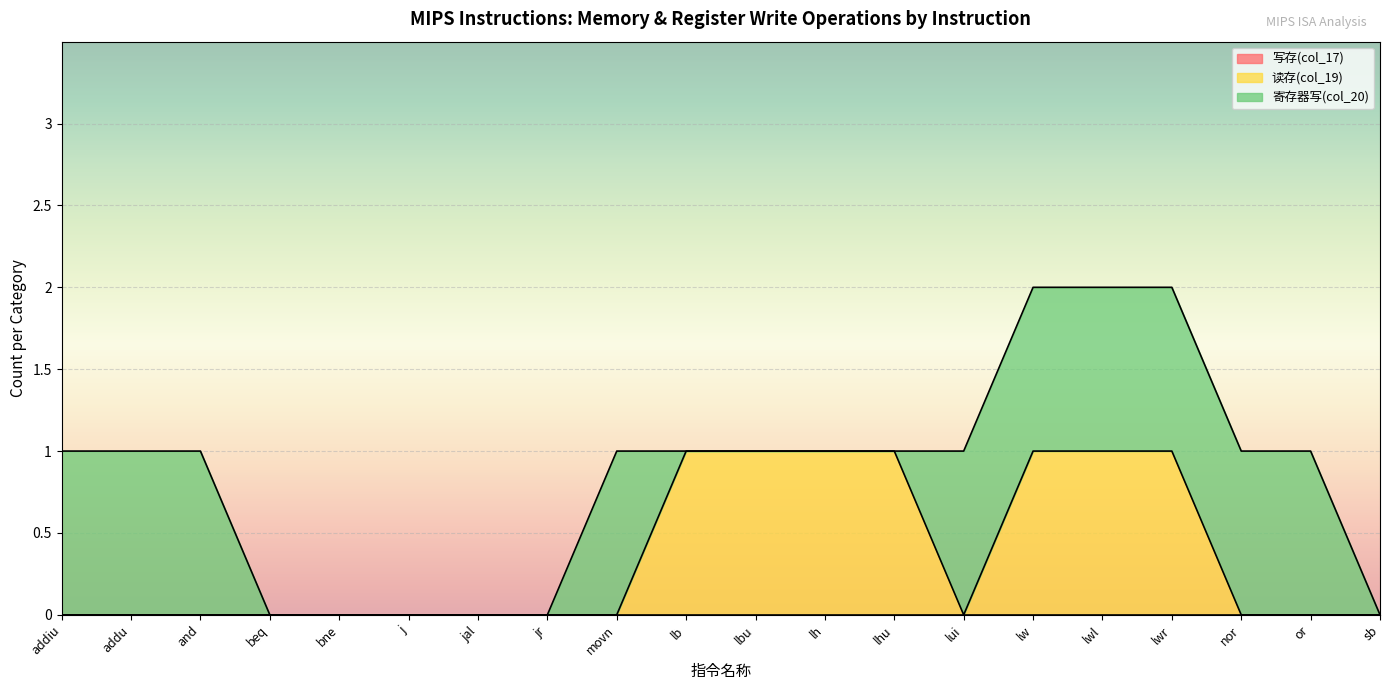

The value of 寄存器写(col_20) at lui is 1. True or false?

False